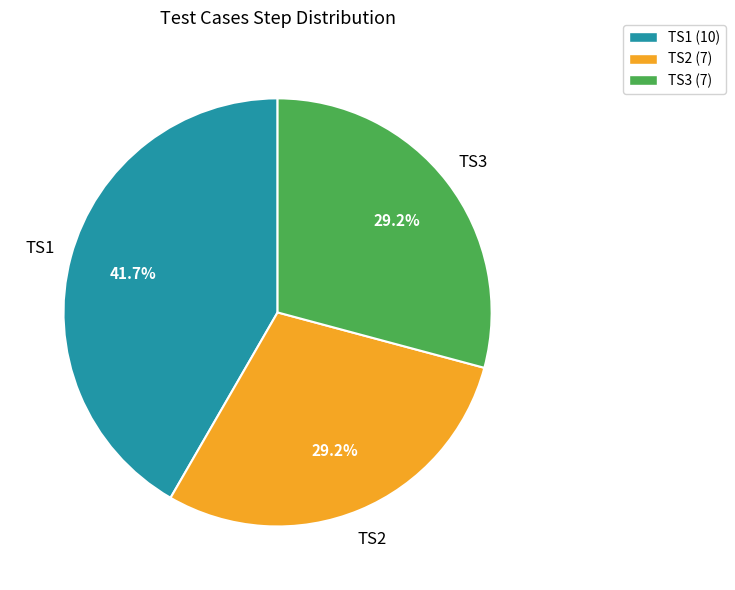

True or false: TS1 accounts for 42% of the total.

True